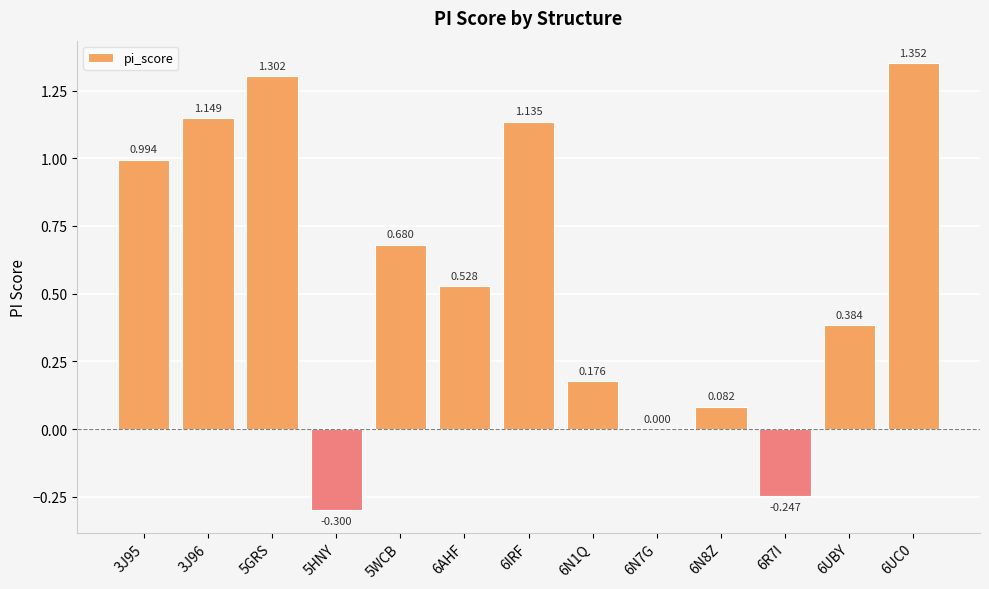

Are the bars horizontal?

No